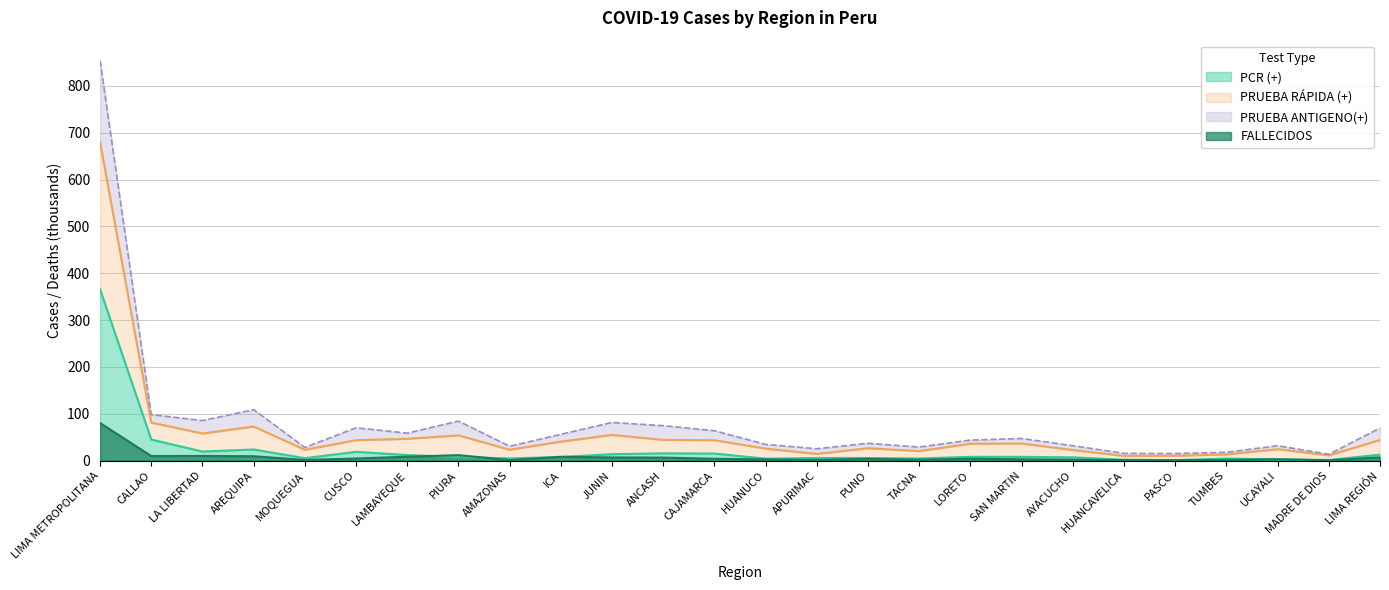

How many lines are shown in the chart?

4